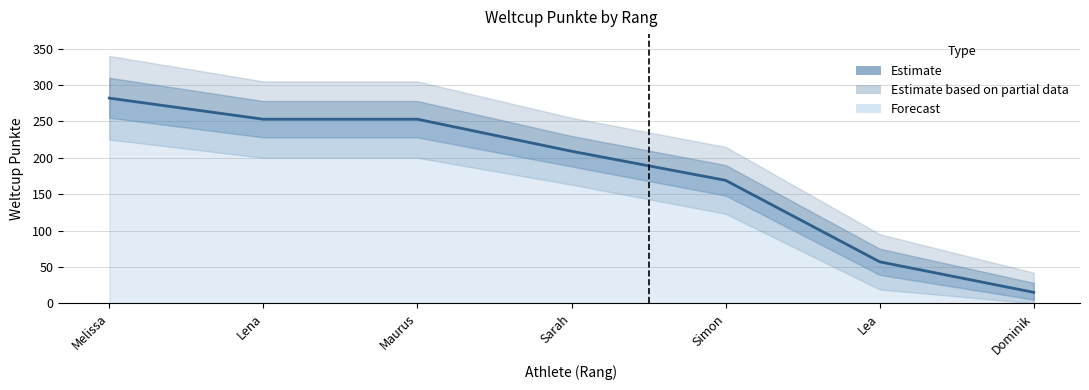

At which label is the value closest to 148?

Simon